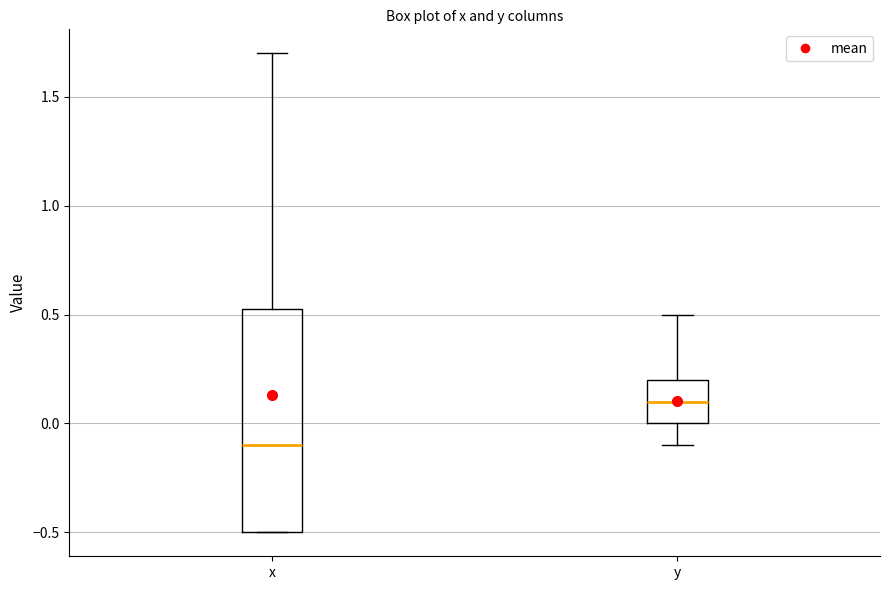

Which box is the tallest, from its lower edge to its upper edge?

x